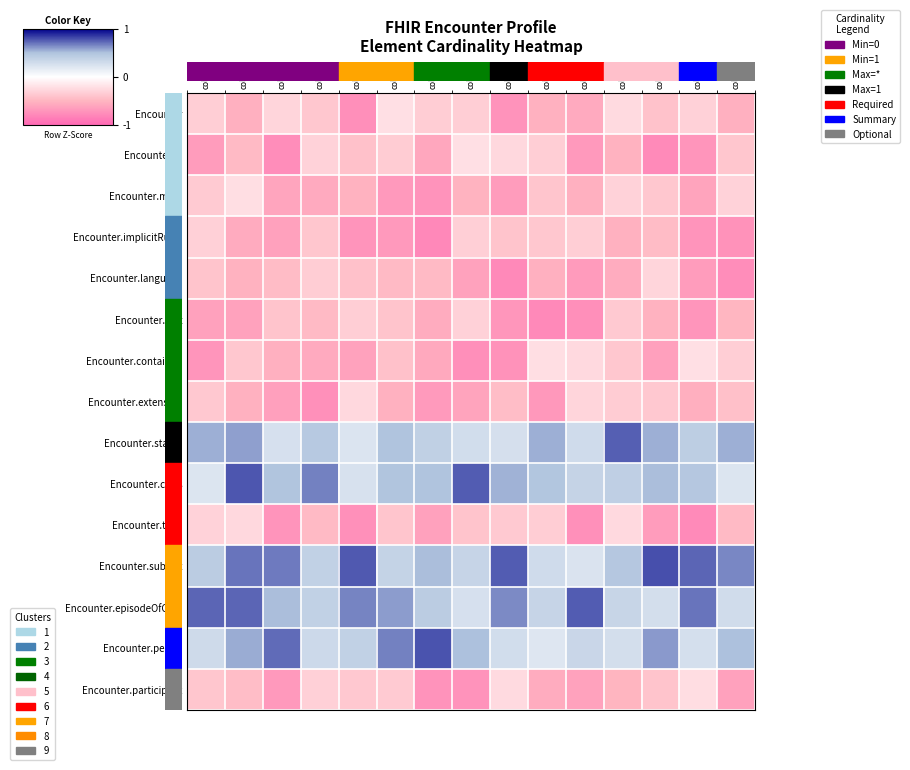

What is the greatest value displayed?

1.3